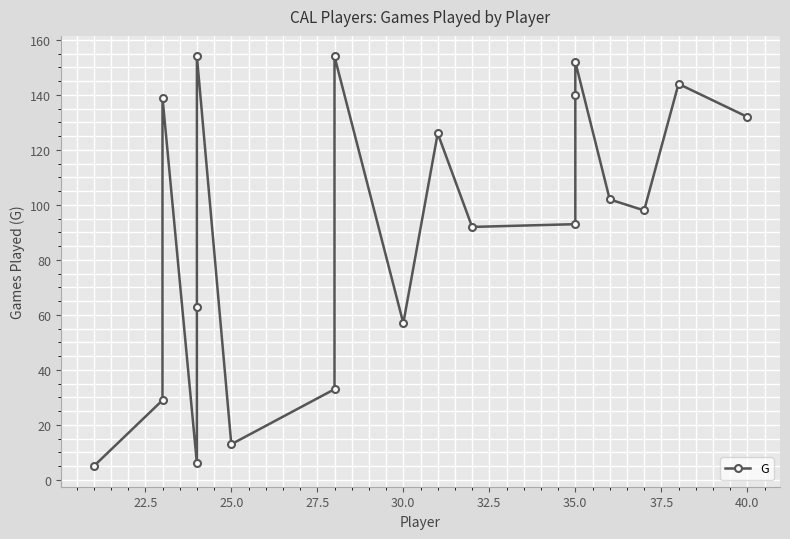

True or false: the data shows 90 at 25.0.

False